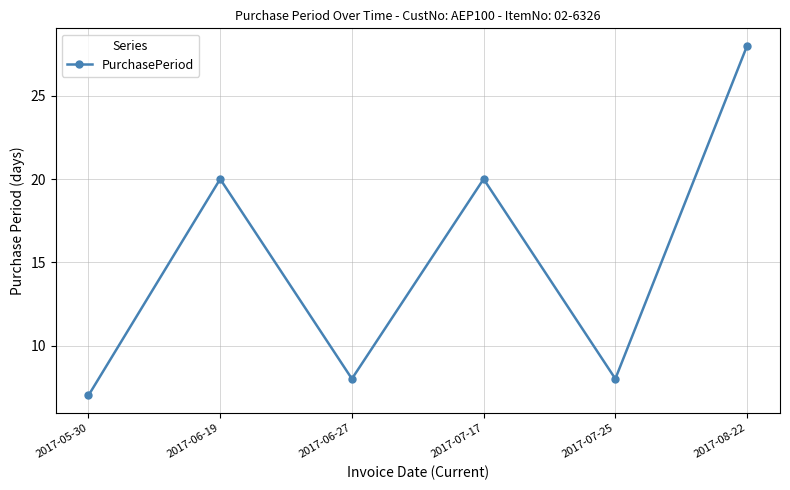

How many data points are less than 20?

3